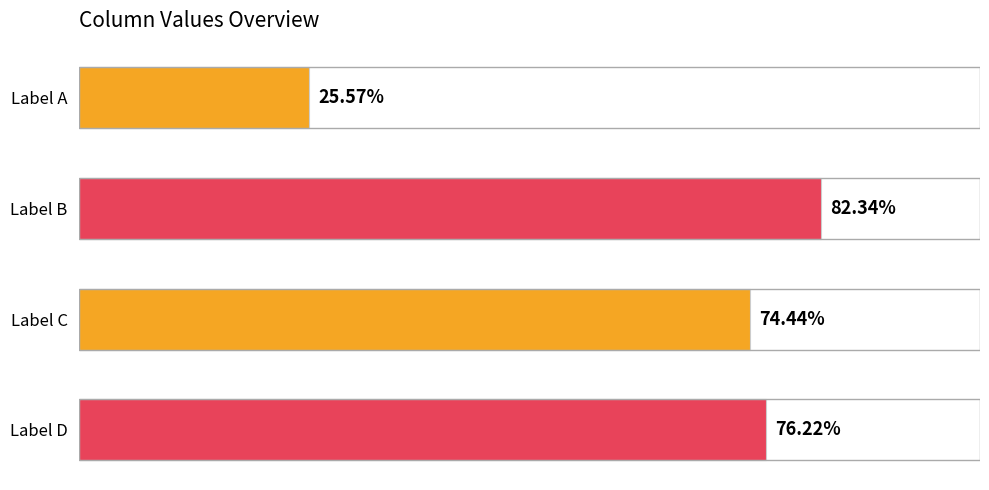

What is the difference between the maximum and minimum values?

794807